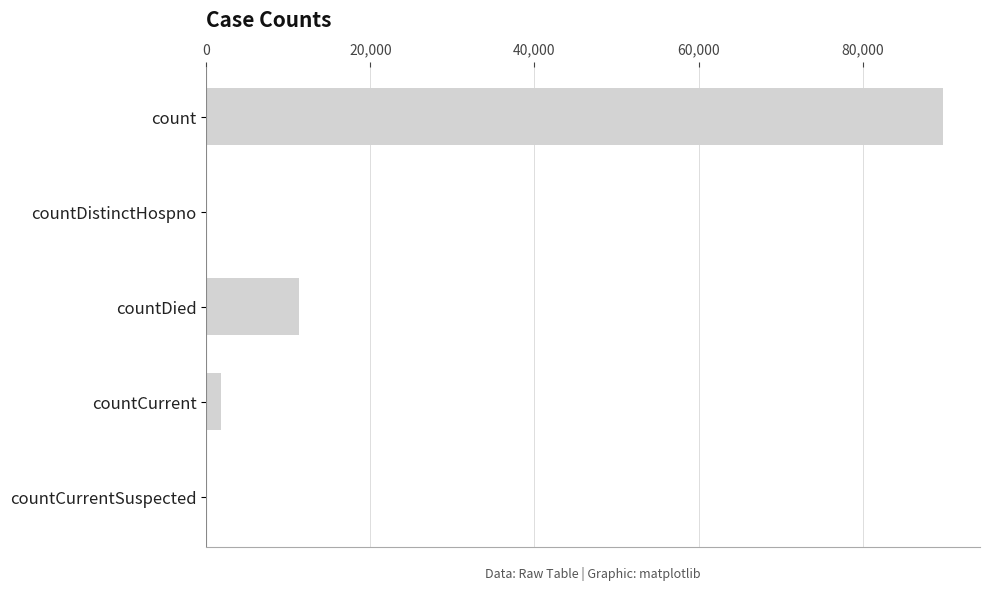

Reading bottom to top, transcribe all the data shown in this chart.

countCurrentSuspected=0	countCurrent=1827	countDied=11353	countDistinctHospno=0	count=89817